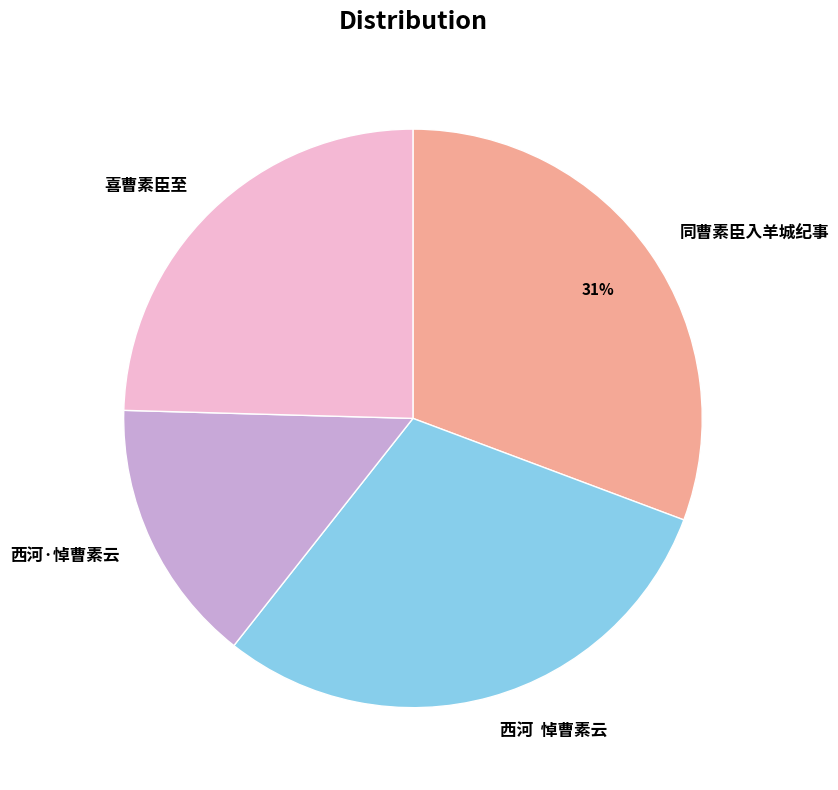

To the nearest percent, what is the combined percentage of 喜曹素臣至 and 同曹素臣入羊城纪事?

55%